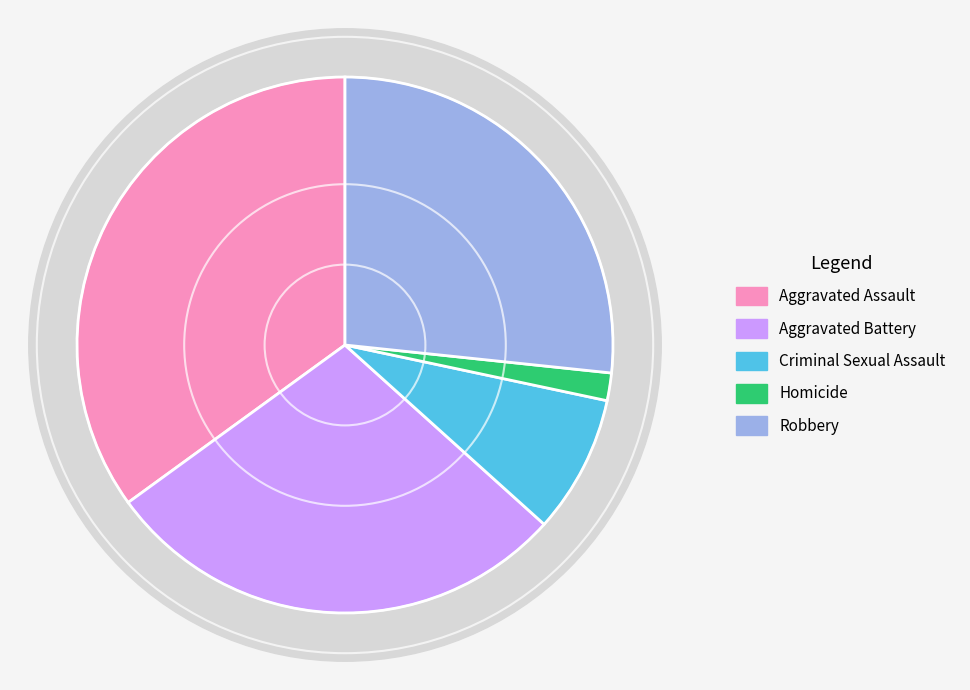

Which slice is the largest?

Aggravated Assault